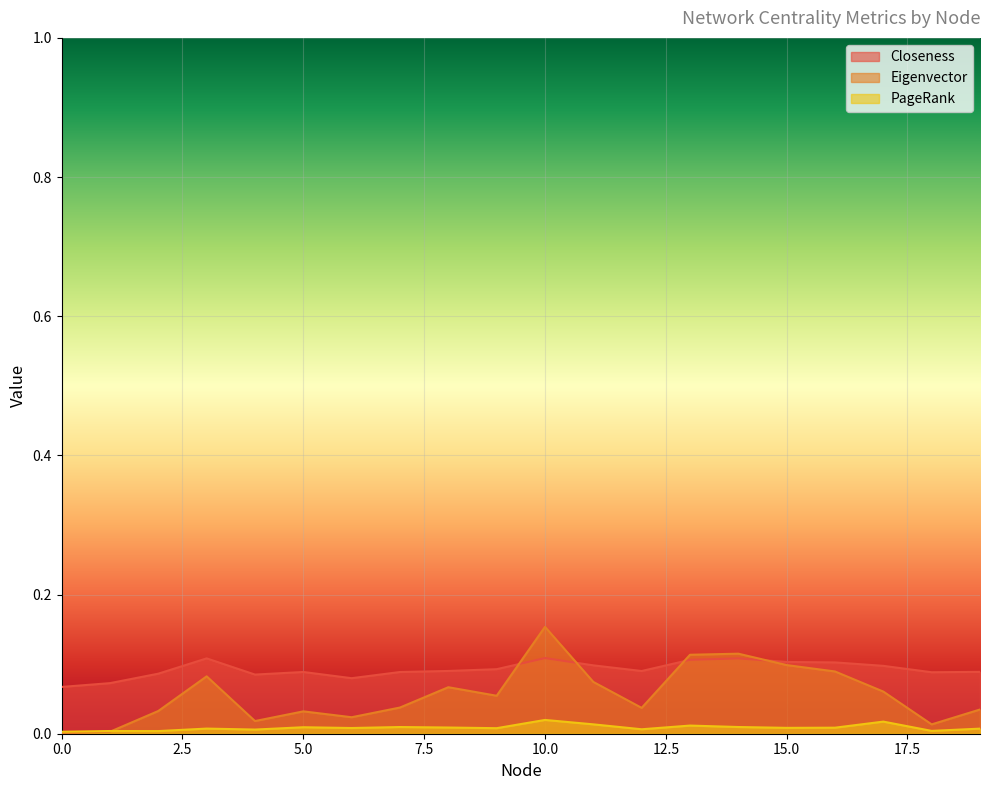

What is the value of the Eigenvector point at the 4th from the left?

0.1